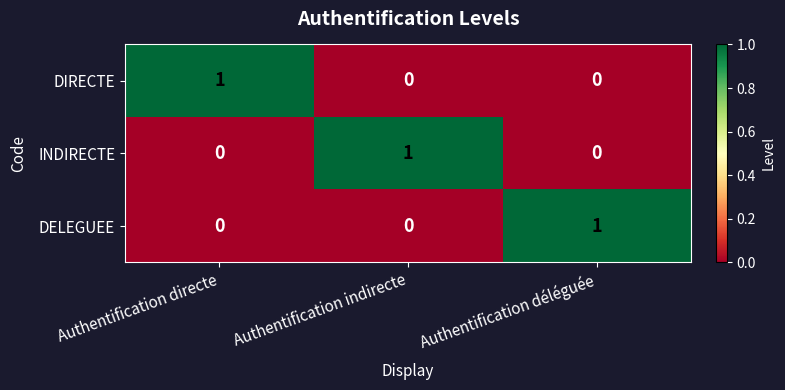

How many INDIRECTE values are between 0 and 1?

3